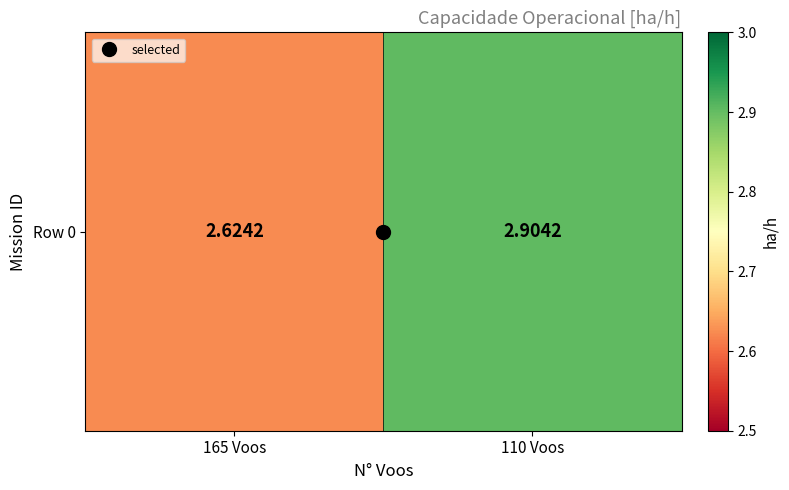

What is the difference between the maximum and minimum values?

0.3